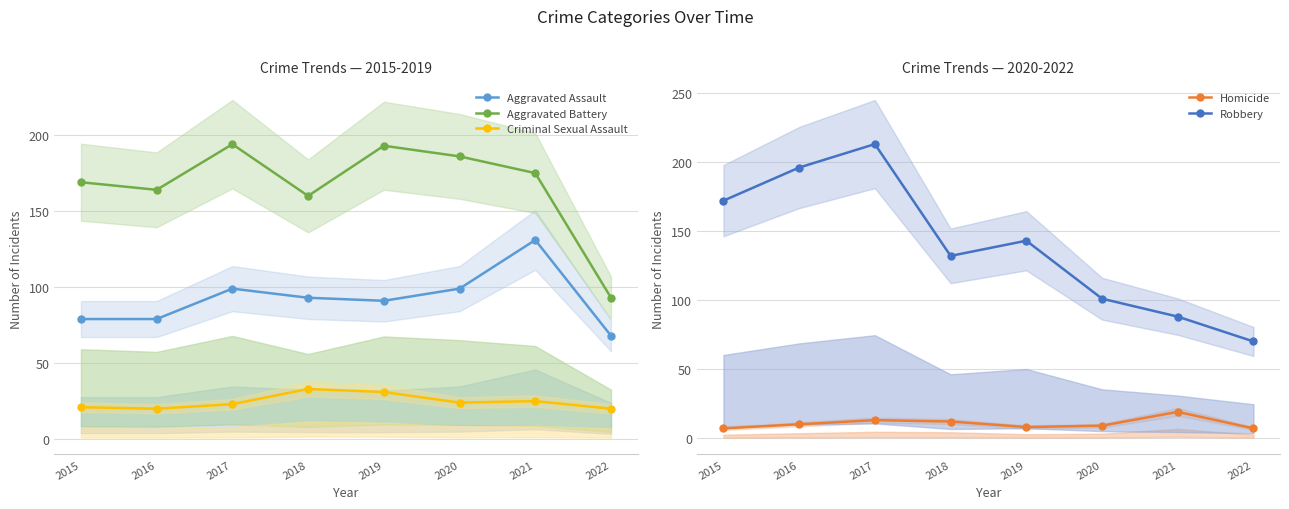

Reading right to left, list all the values displayed in this chart.

Aggravated Assault: 2022=68	2021=131	2020=99	2019=91	2018=93	2017=99	2016=79	2015=79
Aggravated Battery: 2022=93	2021=175	2020=186	2019=193	2018=160	2017=194	2016=164	2015=169
Criminal Sexual Assault: 2022=20	2021=25	2020=24	2019=31	2018=33	2017=23	2016=20	2015=21
Homicide: 2022=7	2021=19	2020=9	2019=8	2018=12	2017=13	2016=10	2015=7
Robbery: 2022=70	2021=88	2020=101	2019=143	2018=132	2017=213	2016=196	2015=172